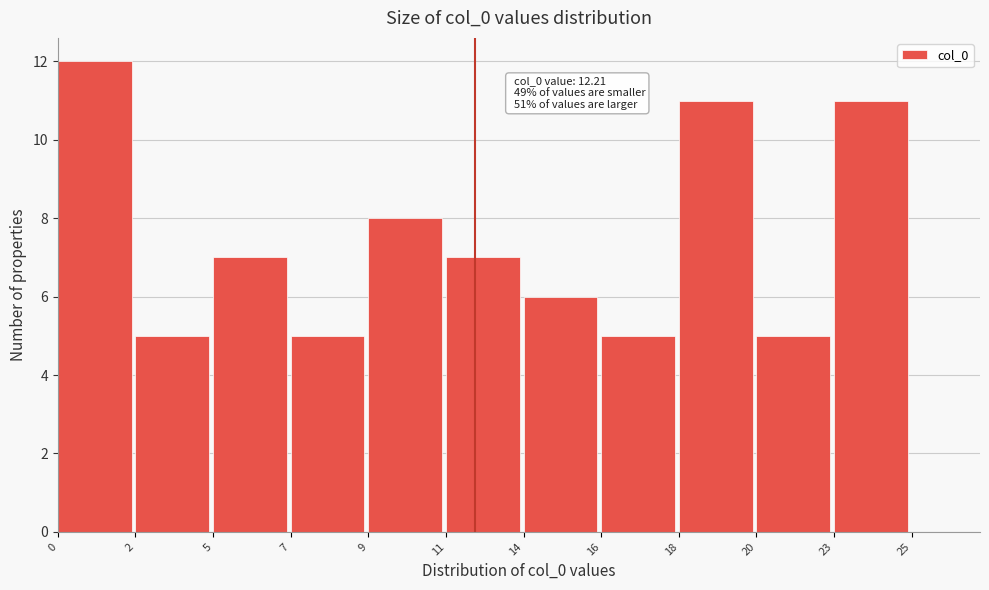

Reading left to right, extract all data points from this chart.

12	5	7	5	8	7	6	5	11	5	11